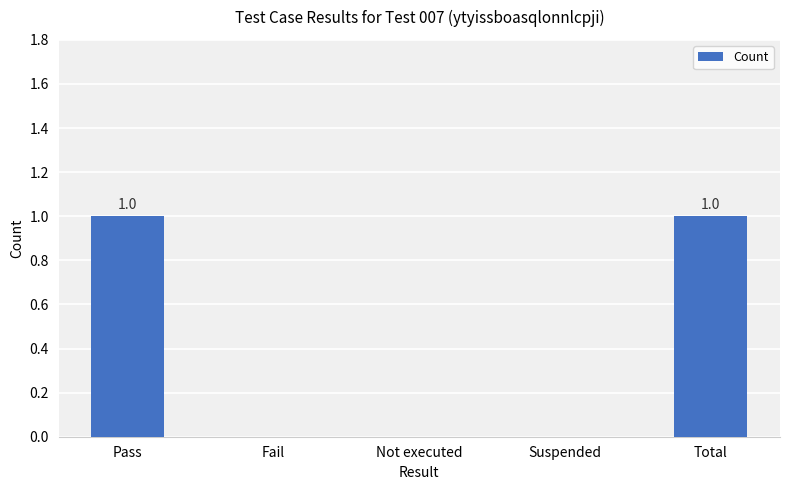

True or false: the data shows 0 at Fail.

True